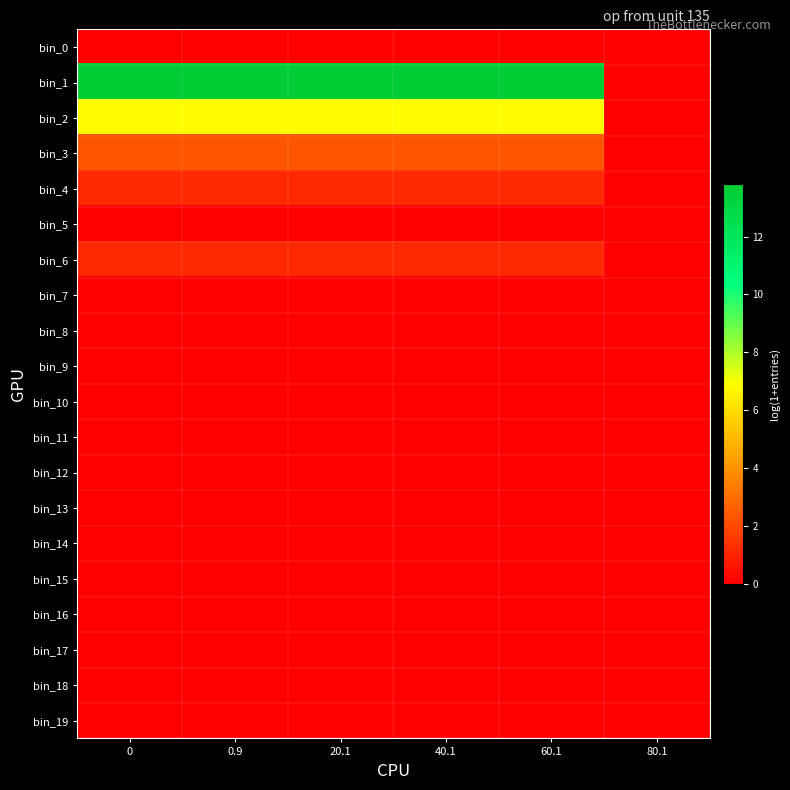

Reading right to left, list all the values displayed in this chart.

bin_0: 80.1=0.0	60.1=0.0	40.1=0.0	20.1=0.0	0.9=0.0	0=0.0
bin_1: 80.1=0.0	60.1=13.8	40.1=13.8	20.1=13.8	0.9=13.8	0=13.8
bin_2: 80.1=0.0	60.1=6.8	40.1=6.8	20.1=6.8	0.9=6.8	0=6.8
bin_3: 80.1=0.0	60.1=2.3	40.1=2.3	20.1=2.3	0.9=2.3	0=2.3
bin_4: 80.1=0.0	60.1=1.1	40.1=1.1	20.1=1.1	0.9=1.1	0=1.1
bin_5: 80.1=0.0	60.1=0.0	40.1=0.0	20.1=0.0	0.9=0.0	0=0.0
bin_6: 80.1=0.0	60.1=1.1	40.1=1.1	20.1=1.1	0.9=1.1	0=1.1
bin_7: 80.1=0.0	60.1=0.0	40.1=0.0	20.1=0.0	0.9=0.0	0=0.0
bin_8: 80.1=0.0	60.1=0.0	40.1=0.0	20.1=0.0	0.9=0.0	0=0.0
bin_9: 80.1=0.0	60.1=0.0	40.1=0.0	20.1=0.0	0.9=0.0	0=0.0
bin_10: 80.1=0.0	60.1=0.0	40.1=0.0	20.1=0.0	0.9=0.0	0=0.0
bin_11: 80.1=0.0	60.1=0.0	40.1=0.0	20.1=0.0	0.9=0.0	0=0.0
bin_12: 80.1=0.0	60.1=0.0	40.1=0.0	20.1=0.0	0.9=0.0	0=0.0
bin_13: 80.1=0.0	60.1=0.0	40.1=0.0	20.1=0.0	0.9=0.0	0=0.0
bin_14: 80.1=0.0	60.1=0.0	40.1=0.0	20.1=0.0	0.9=0.0	0=0.0
bin_15: 80.1=0.0	60.1=0.0	40.1=0.0	20.1=0.0	0.9=0.0	0=0.0
bin_16: 80.1=0.0	60.1=0.0	40.1=0.0	20.1=0.0	0.9=0.0	0=0.0
bin_17: 80.1=0.0	60.1=0.0	40.1=0.0	20.1=0.0	0.9=0.0	0=0.0
bin_18: 80.1=0.0	60.1=0.0	40.1=0.0	20.1=0.0	0.9=0.0	0=0.0
bin_19: 80.1=0.0	60.1=0.0	40.1=0.0	20.1=0.0	0.9=0.0	0=0.0